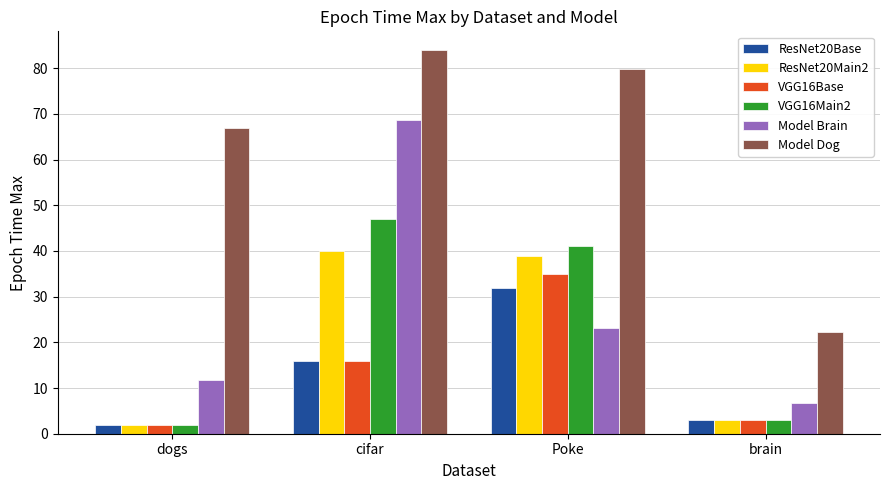

How many data points in Model Brain are above 23?

2